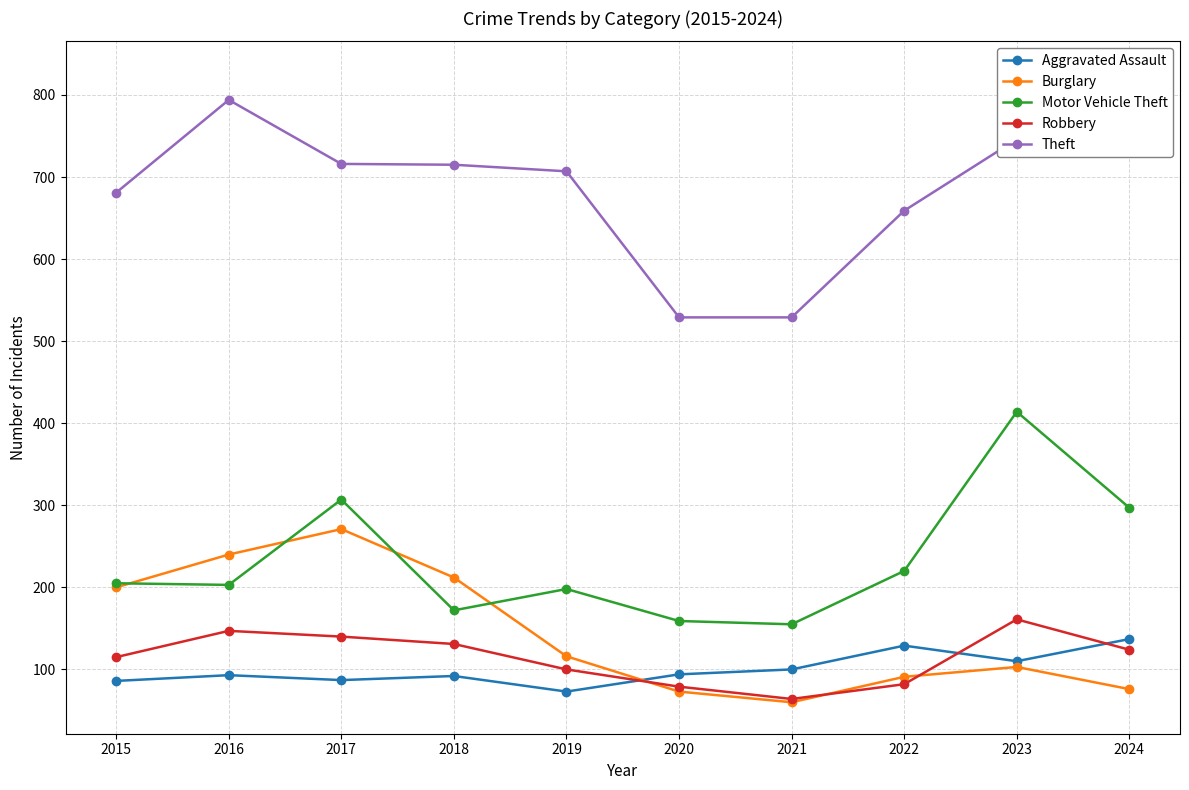

Where is the first local minimum for Motor Vehicle Theft?

2016